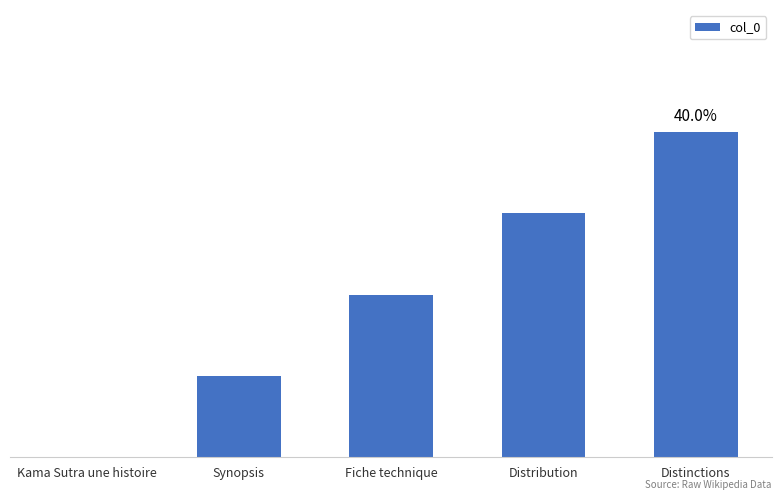

Reading left to right, what are all the values shown in this chart?

0	1	2	3	4